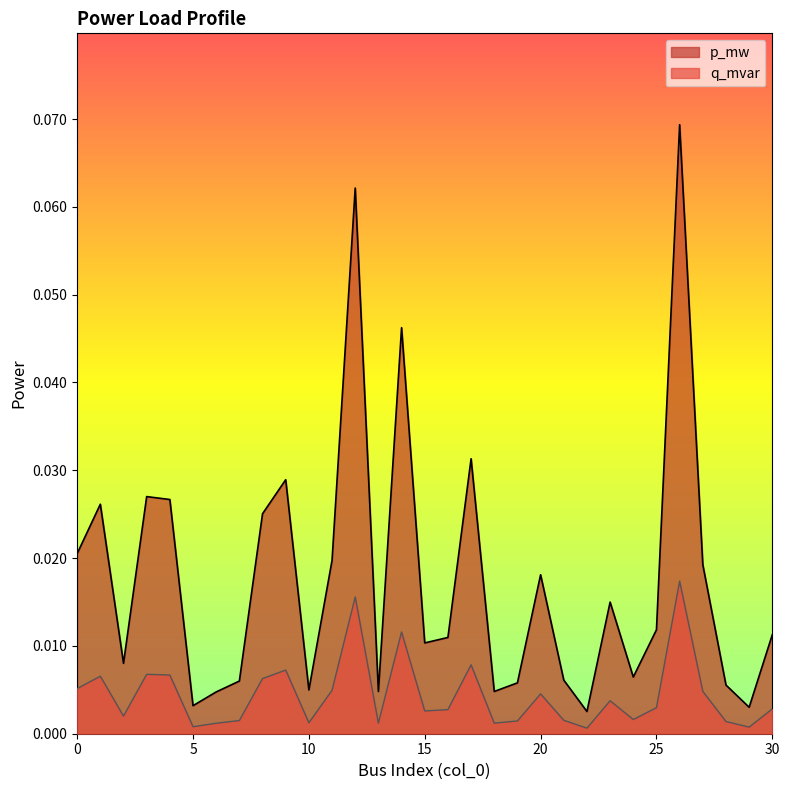

True or false: p_mw and q_mvar intersect in this chart.

False